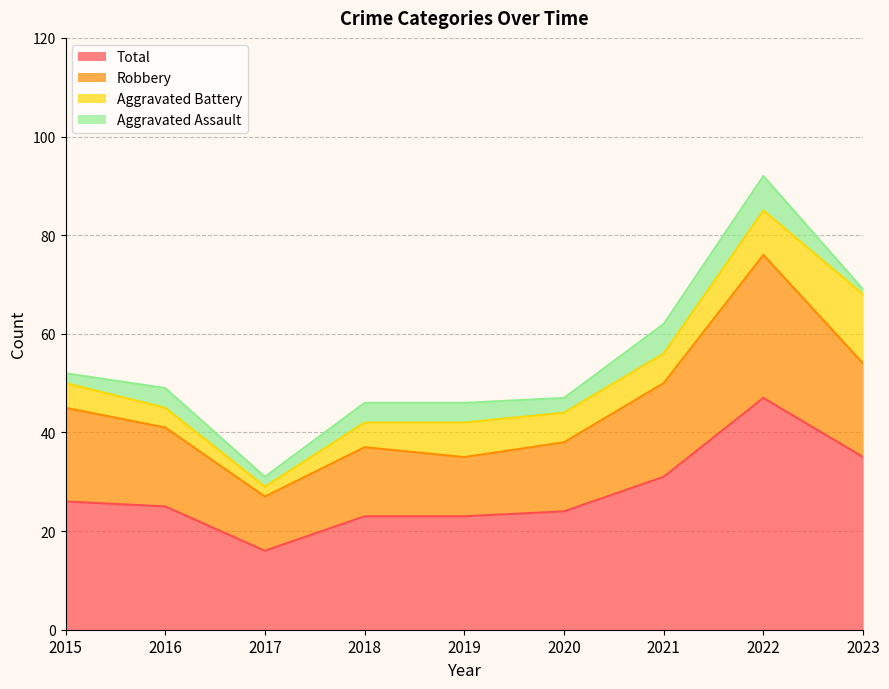

Rank the categories by Robbery value from lowest to highest.

2017, 2019, 2018, 2020, 2016, 2015, 2021, 2023, 2022